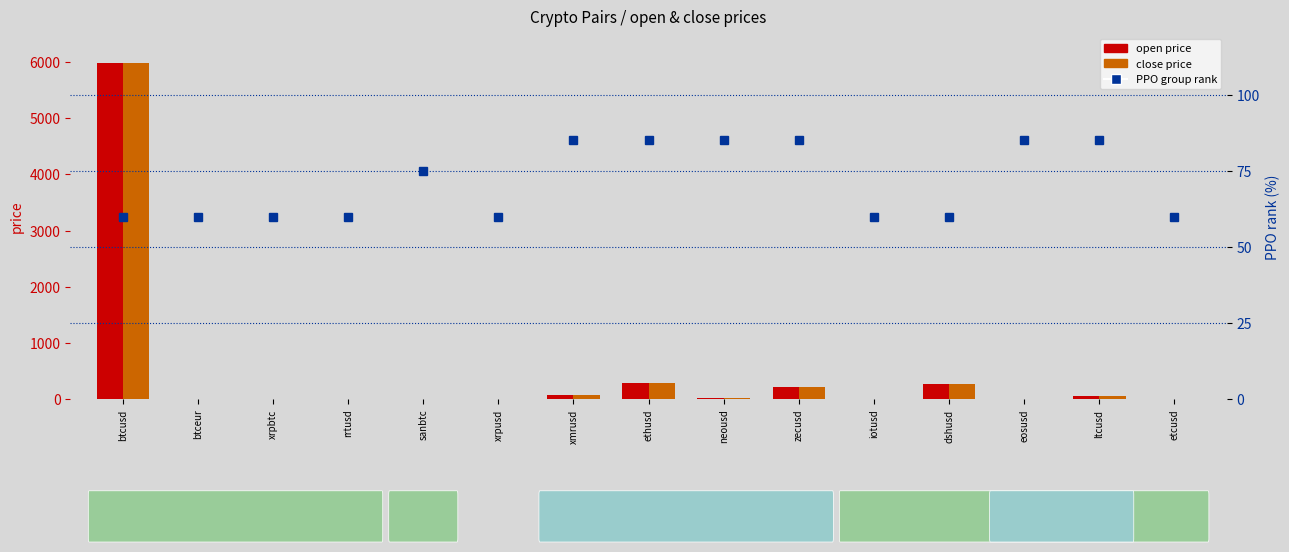

What is the label of the 12th bar from the right?

rrtusd